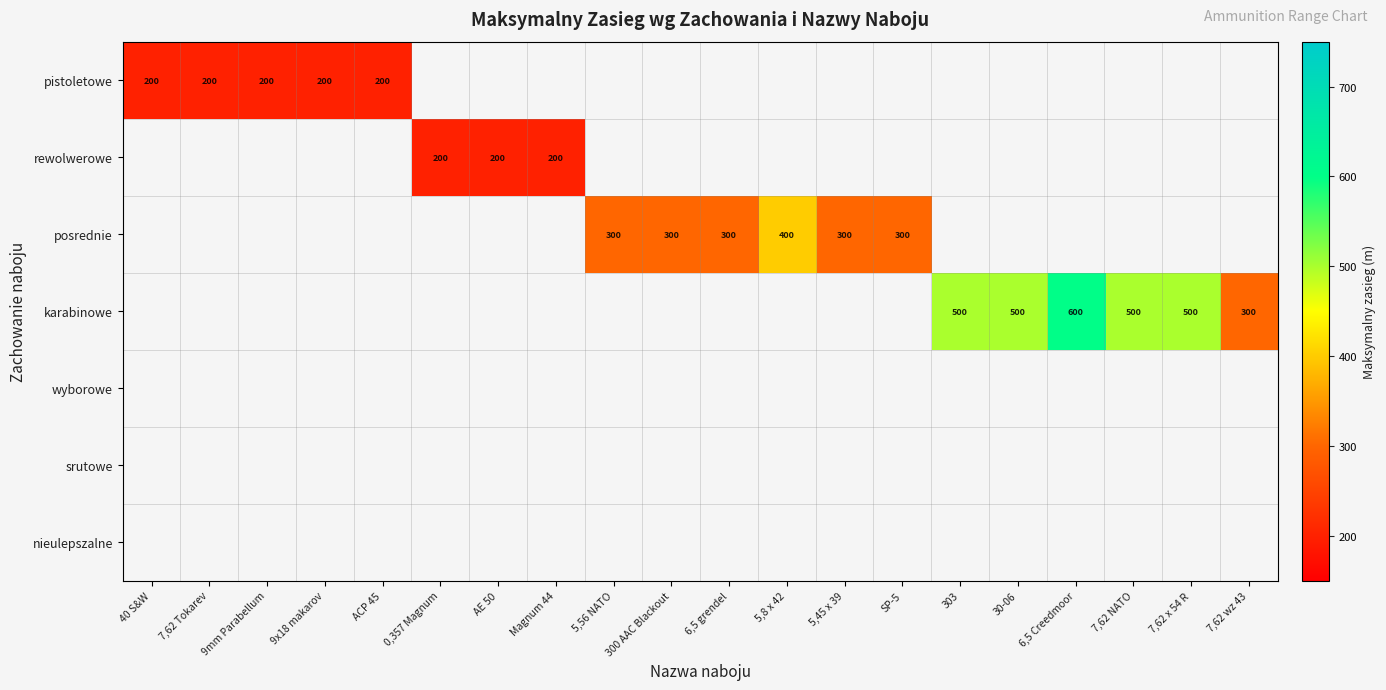

Is it true that posrednie equals 181 at 6,5 grendel?

False